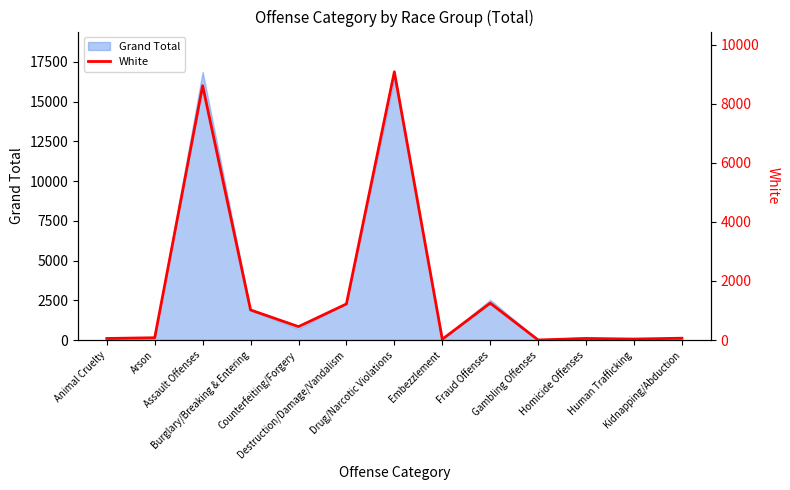

Reading left to right, transcribe all the data shown in this chart.

Animal Cruelty=54	Arson=79	Assault Offenses=8606	Burglary/Breaking & Entering=1019	Counterfeiting/Forgery=454	Destruction/Damage/Vandalism=1222	Drug/Narcotic Violations=9077	Embezzlement=28	Fraud Offenses=1249	Gambling Offenses=3	Homicide Offenses=53	Human Trafficking=34	Kidnapping/Abduction=63